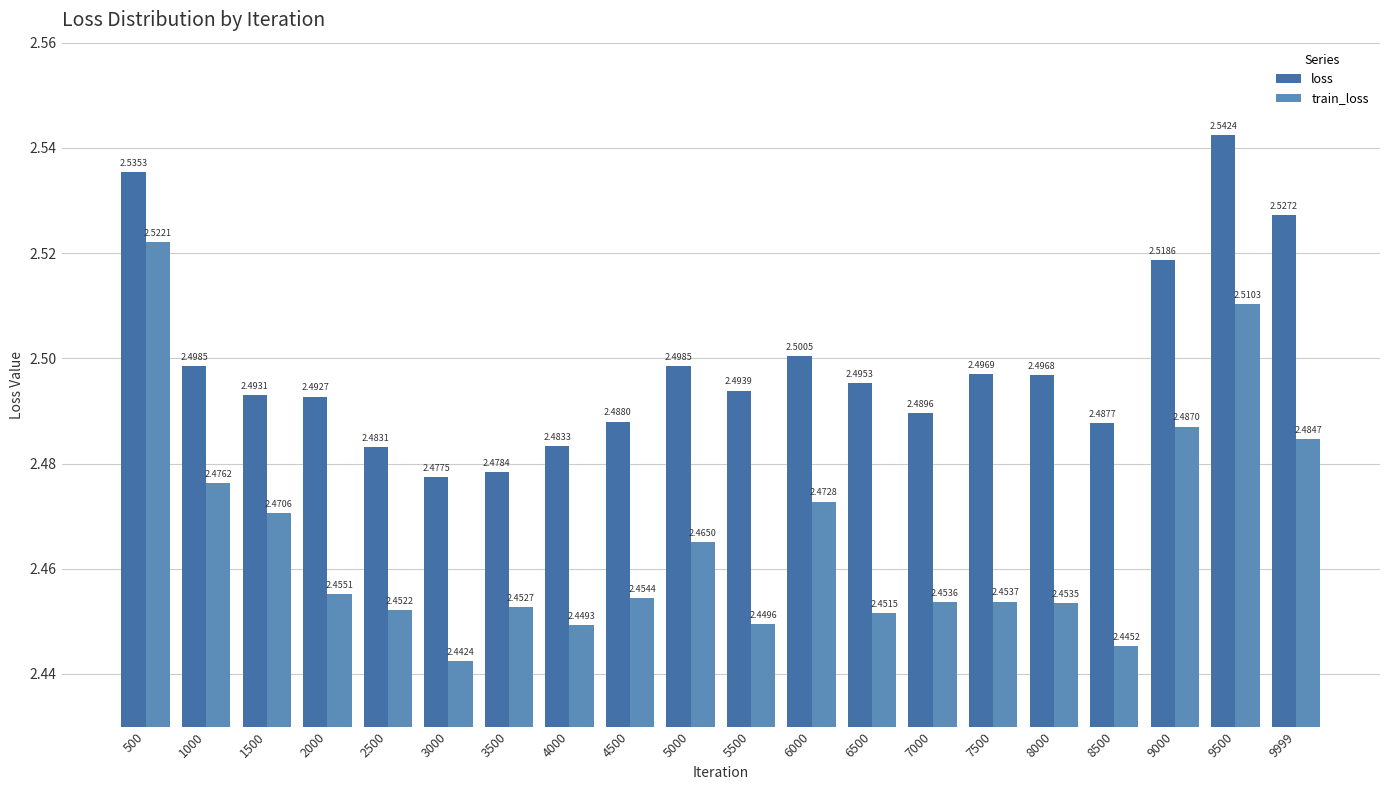

Rank the categories by train_loss value from highest to lowest.

500, 9500, 9000, 9999, 1000, 6000, 1500, 5000, 2000, 4500, 7500, 7000, 8000, 3500, 2500, 6500, 5500, 4000, 8500, 3000